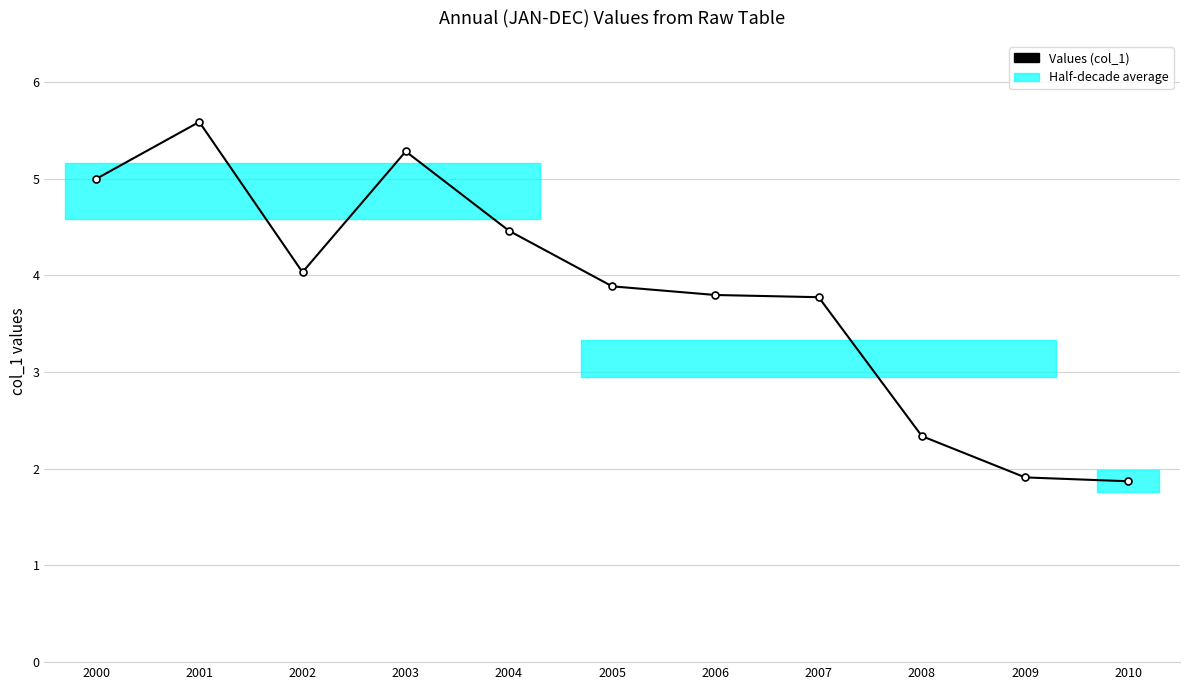

Reading left to right, transcribe all the data shown in this chart.

5.0	5.6	4.0	5.3	4.5	3.9	3.8	3.8	2.3	1.9	1.9